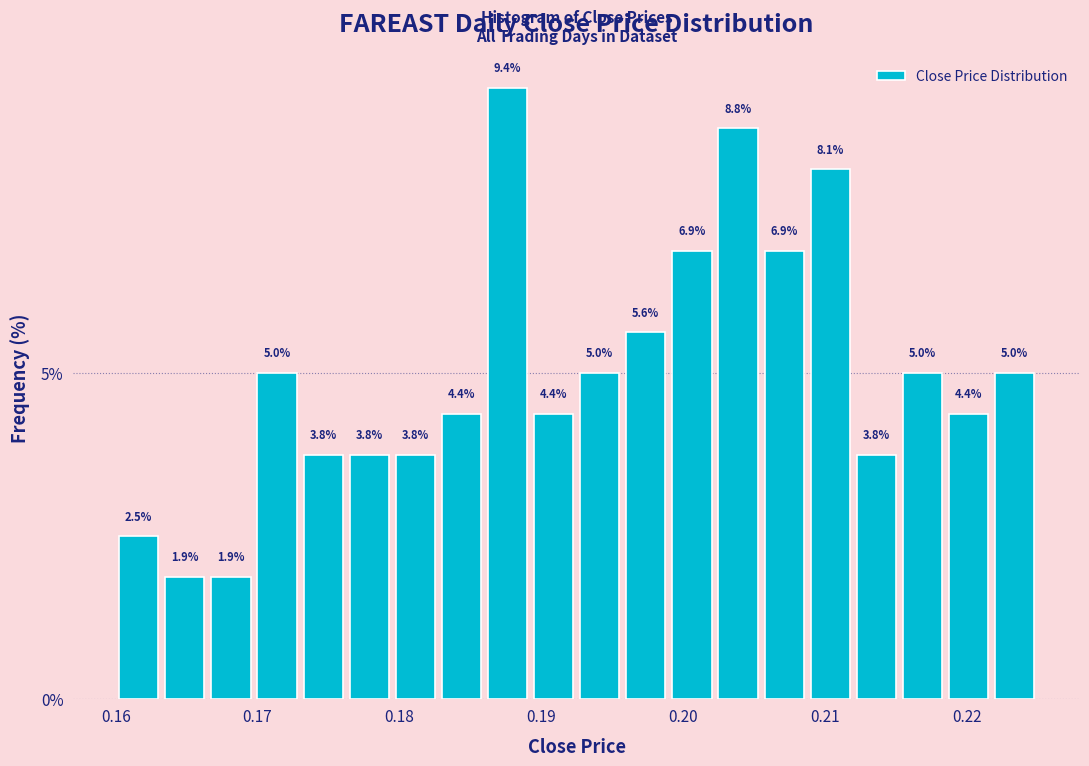

Around what value on the x-axis is the tallest bar? Give the approximate position of its centre, as read against the axis.

0.188